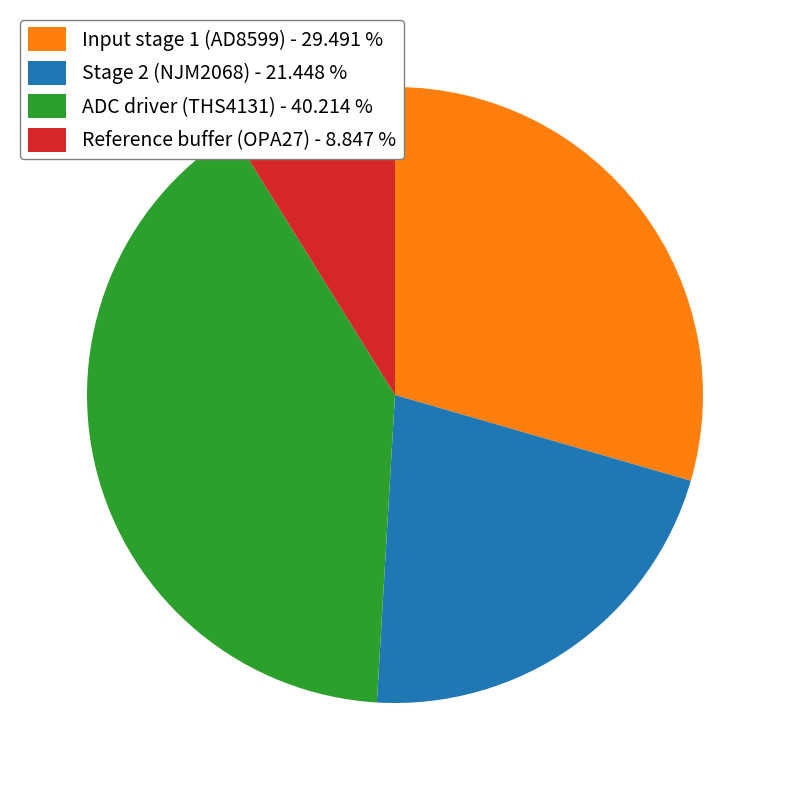

Does Input stage 1 (AD8599) account for over 50% of the chart?

No